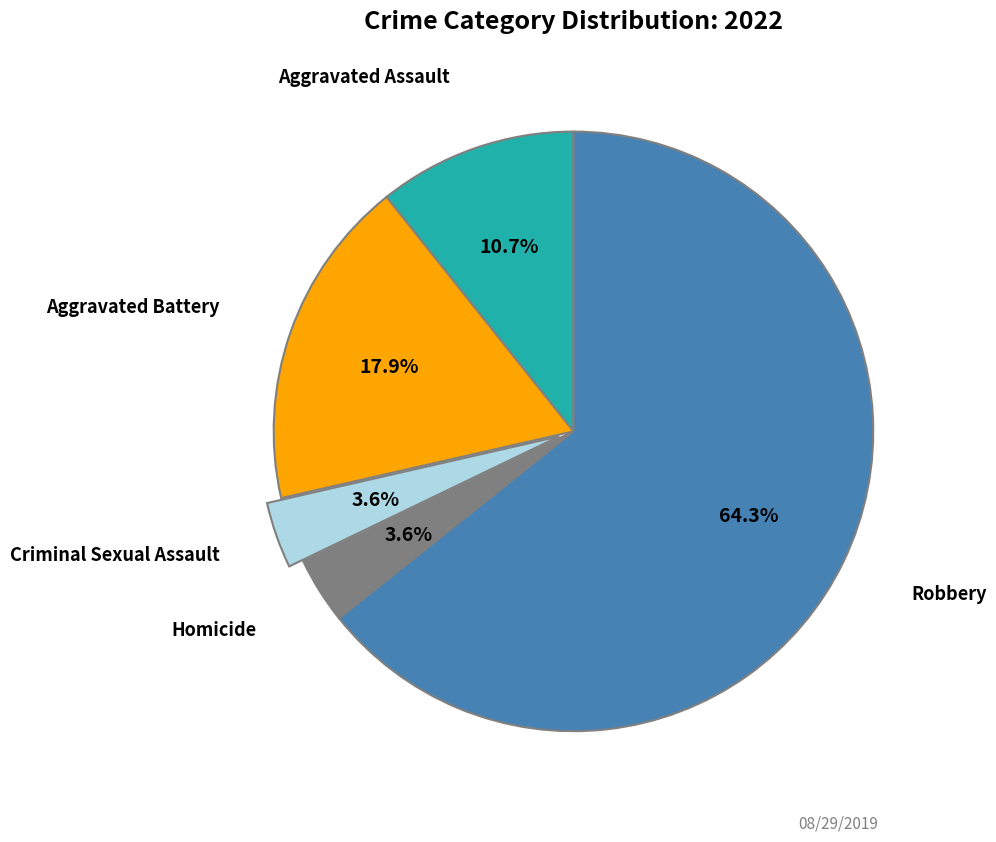

Does any single category account for the majority?

Yes